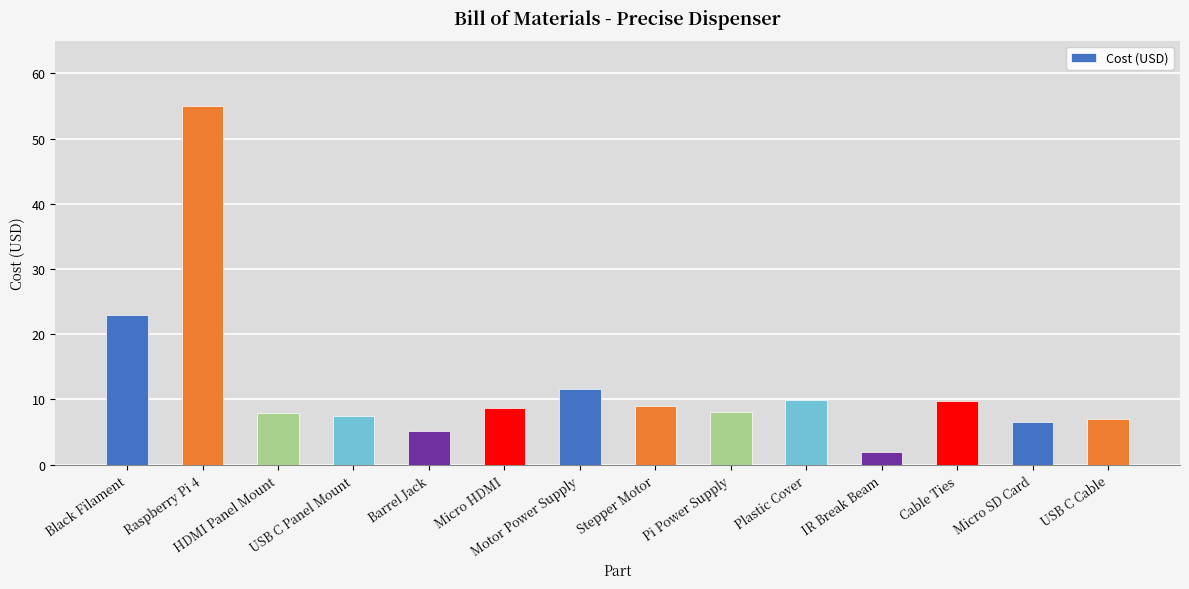

What is the label of the 3rd bar from the right?

Cable Ties